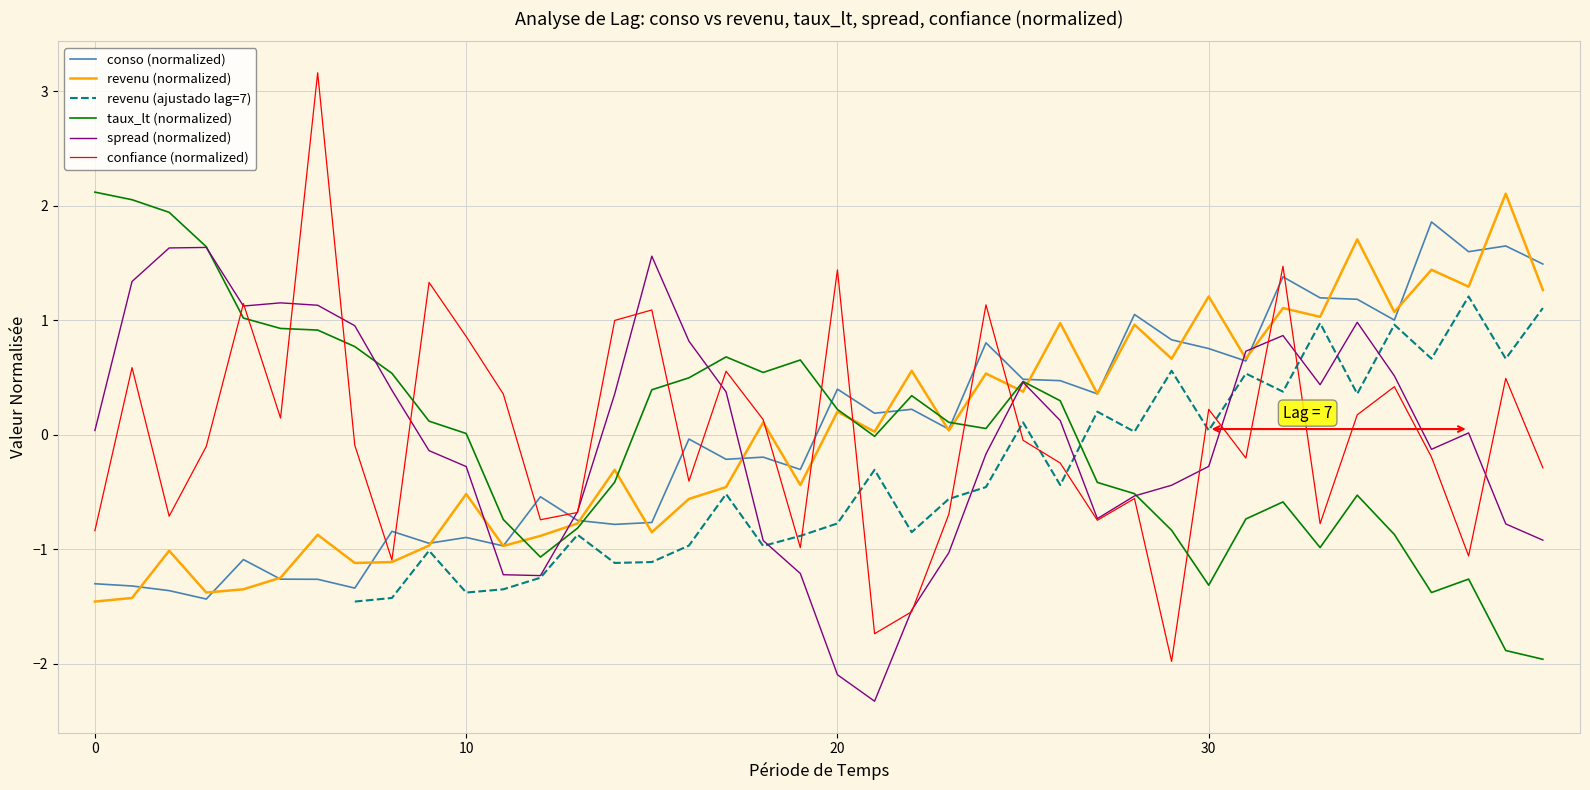

What is the highest value of the confiance (normalized) series?

3.2